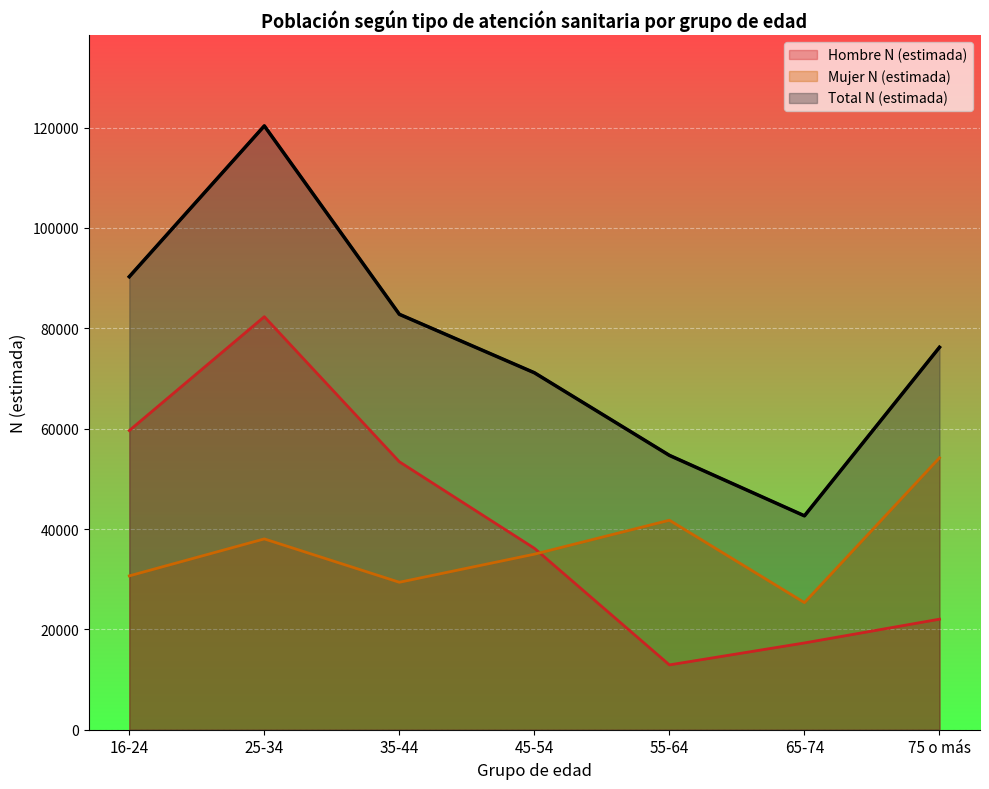

How many values in the Total n (muestra) series are below 76224?

3